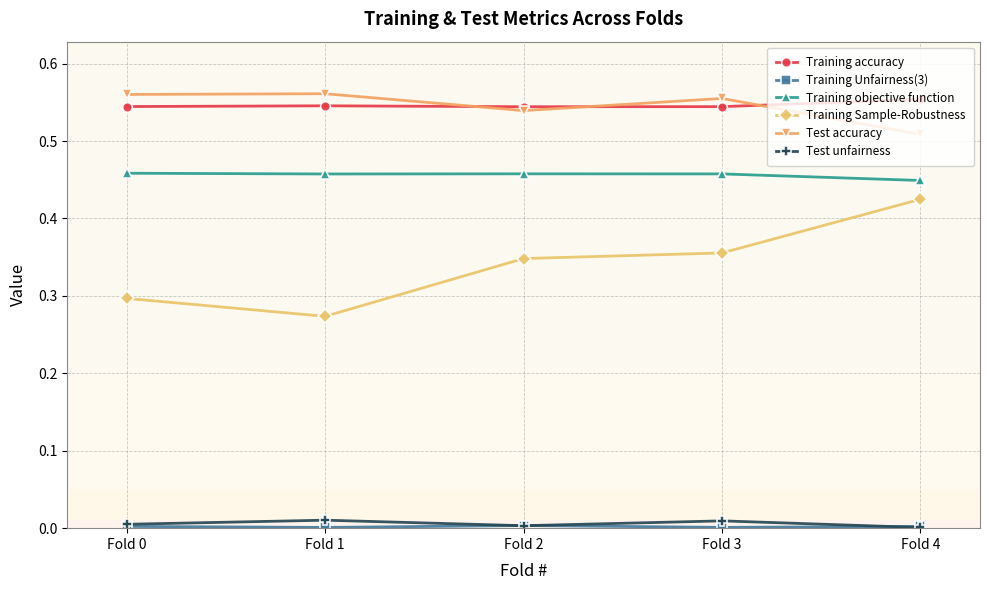

What is the sum of all Test accuracy values?

2.7